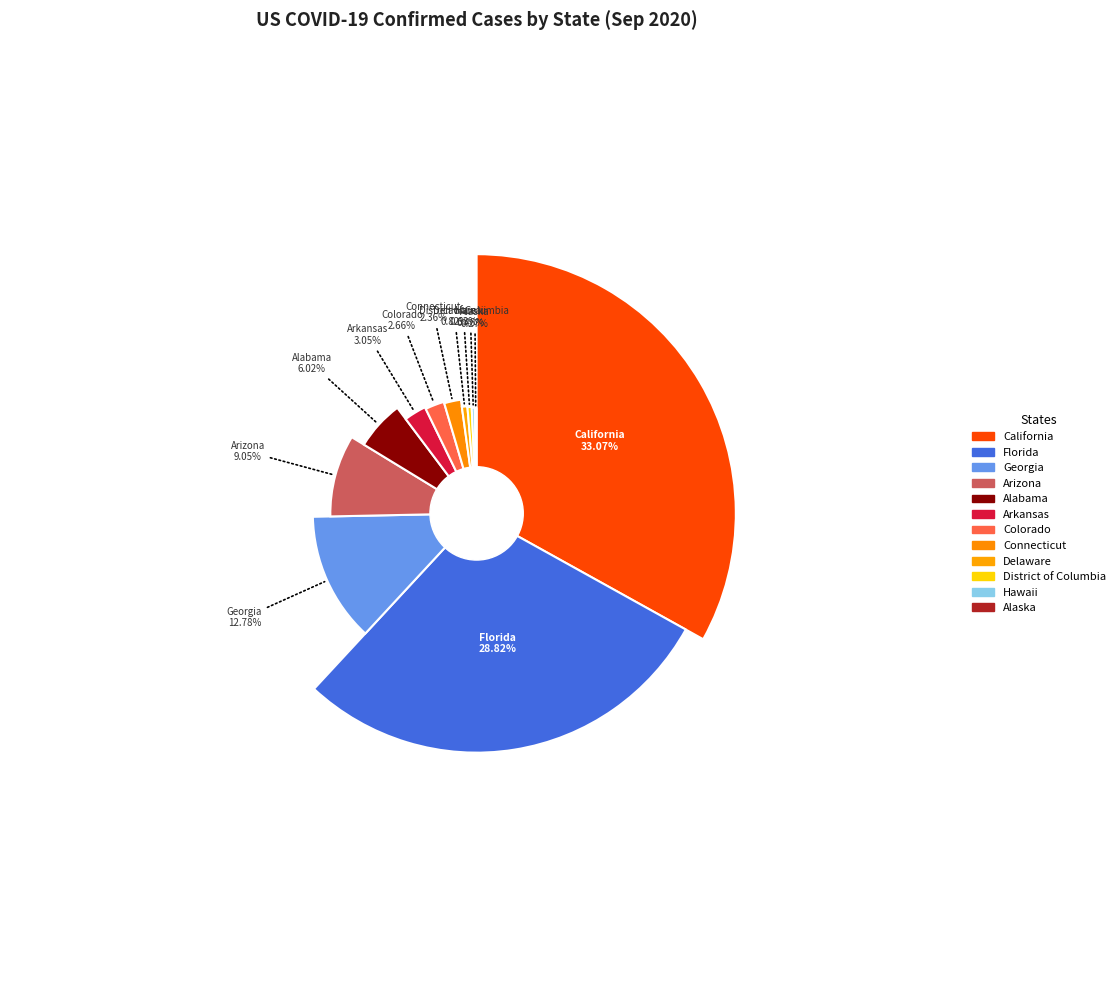

To the nearest percent, what is the average slice percentage?

8%